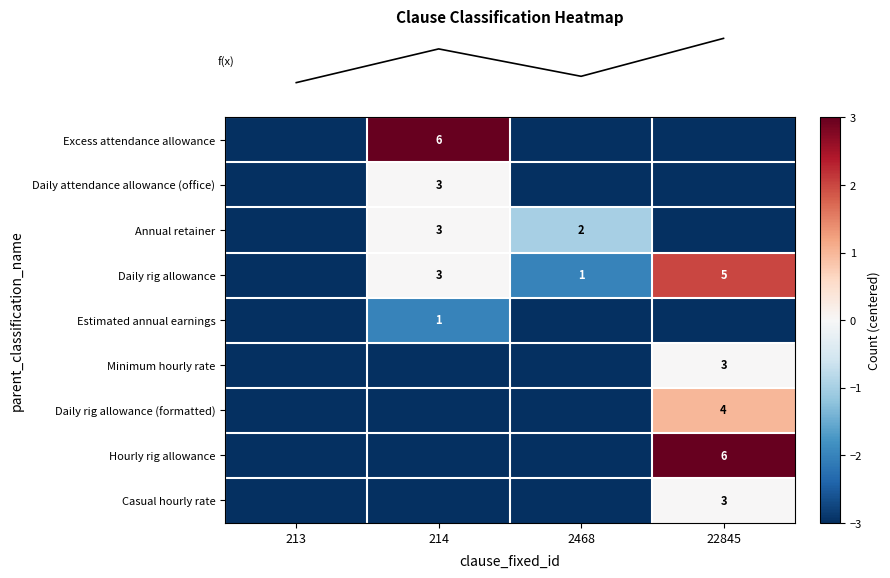

At which label is row_4 closest to -2?

214